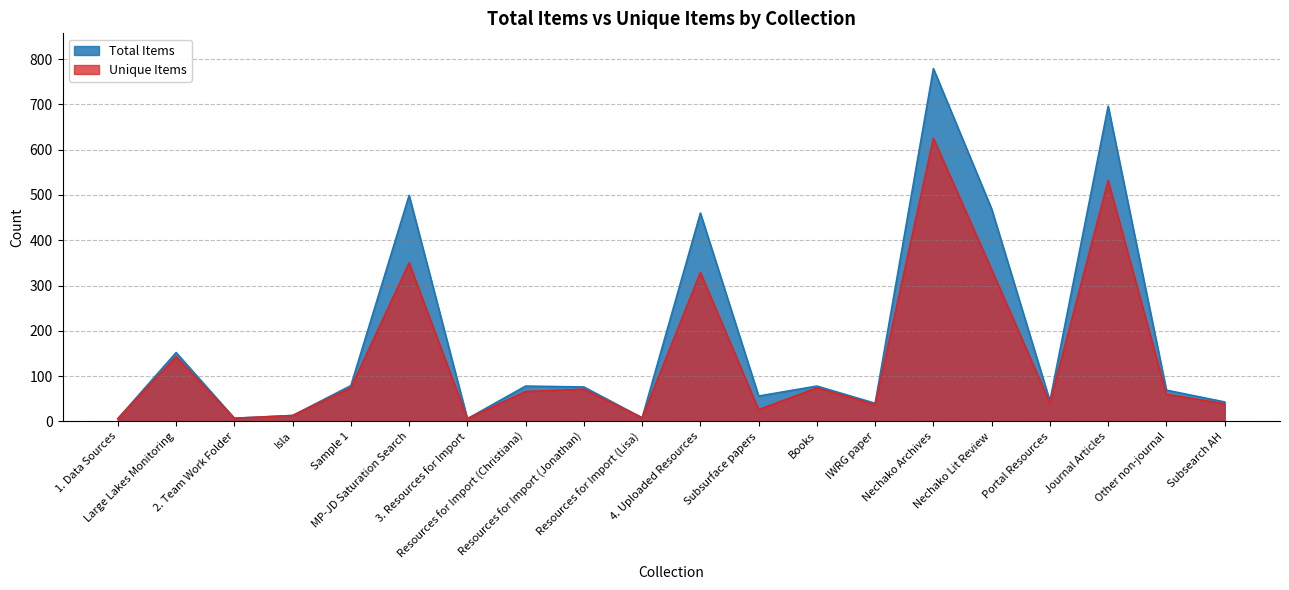

What is the value of the Unique Items bar at the 13th from the left?

74